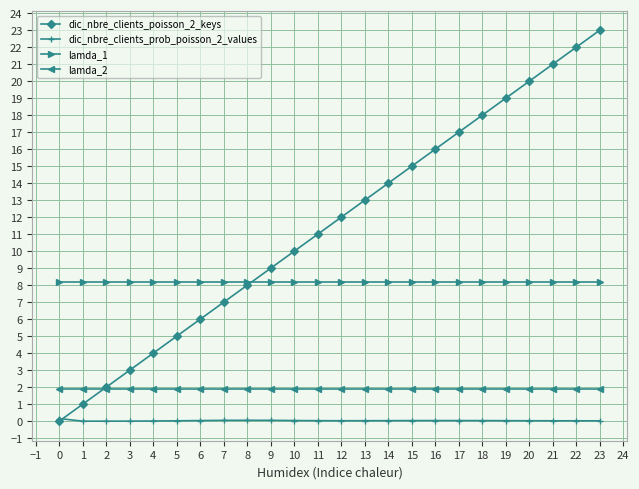

Is the value of lamda_1 at 20 greater than the value of lamda_2 at 15?

Yes